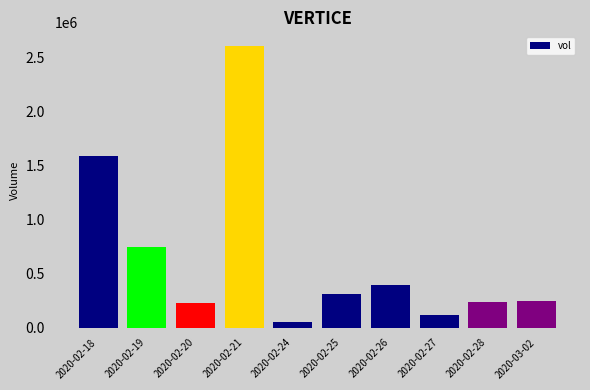

What is the sum of all values?

6530500